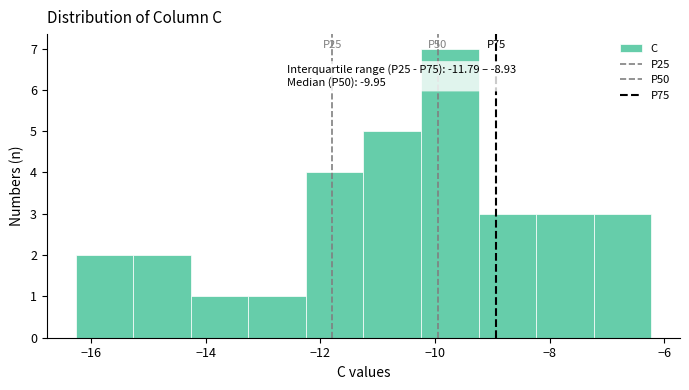

Which range on the x-axis has the tallest bar?

-10.2 to -9.2